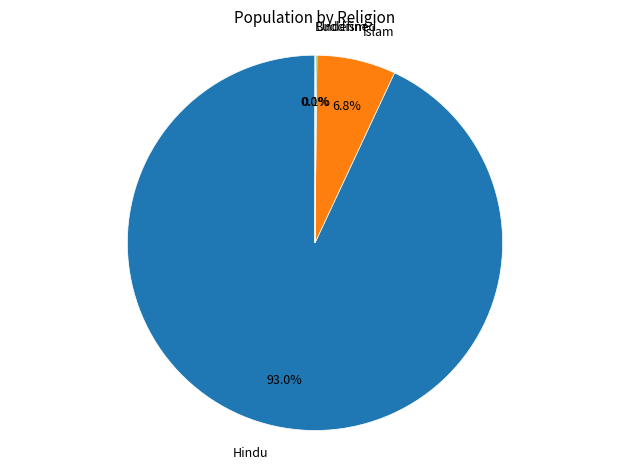

What portion of the pie excludes Islam?

93.2%